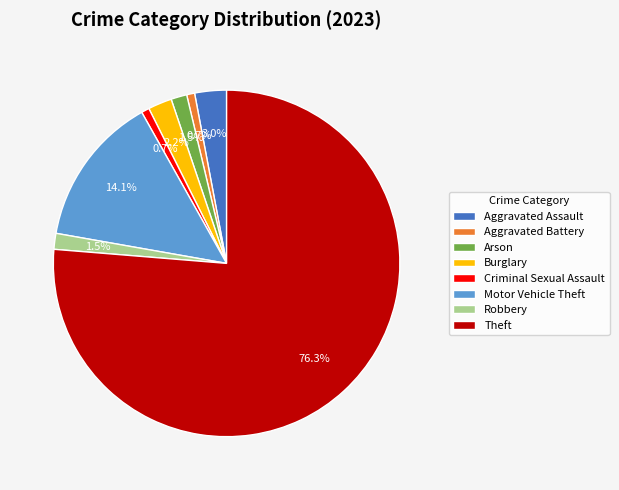

What is the largest slice in the pie chart?

Theft